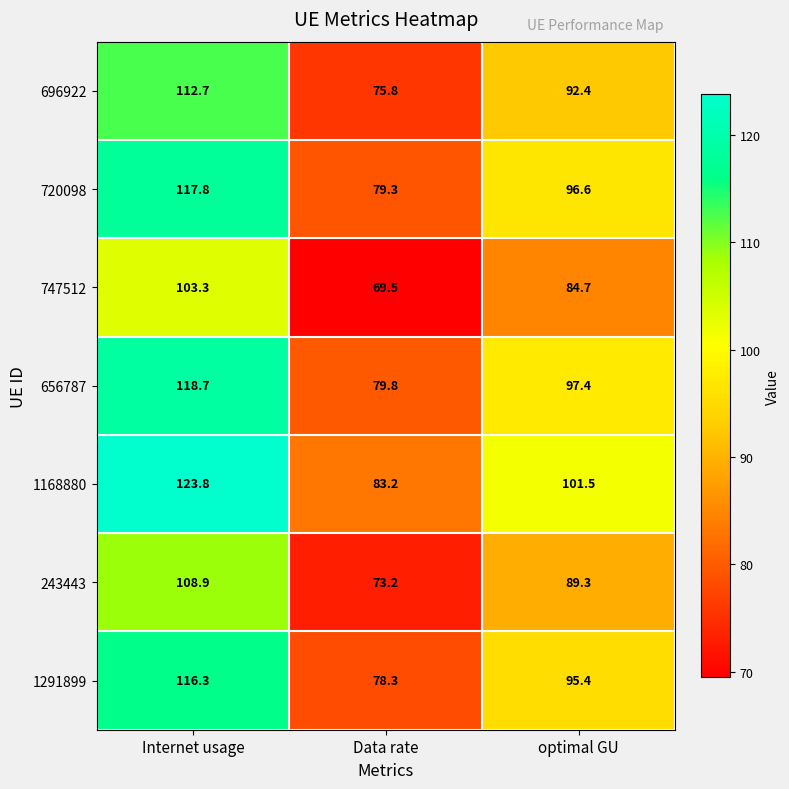

Reading left to right, transcribe all the data shown in this chart.

696922: Internet usage=112.7	Data rate=75.8	optimal GU=92.4
720098: Internet usage=117.8	Data rate=79.3	optimal GU=96.6
747512: Internet usage=103.3	Data rate=69.5	optimal GU=84.7
656787: Internet usage=118.7	Data rate=79.8	optimal GU=97.4
1168880: Internet usage=123.8	Data rate=83.2	optimal GU=101.5
243443: Internet usage=108.9	Data rate=73.2	optimal GU=89.3
1291899: Internet usage=116.3	Data rate=78.3	optimal GU=95.4